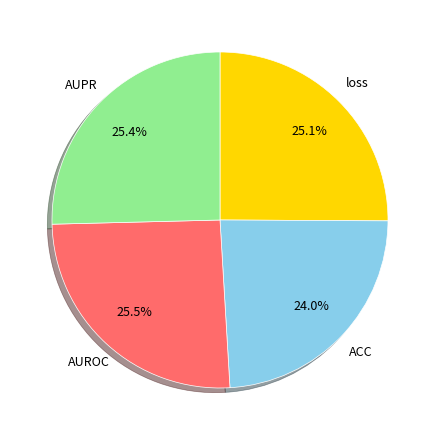

Count the number of slices in the pie.

4